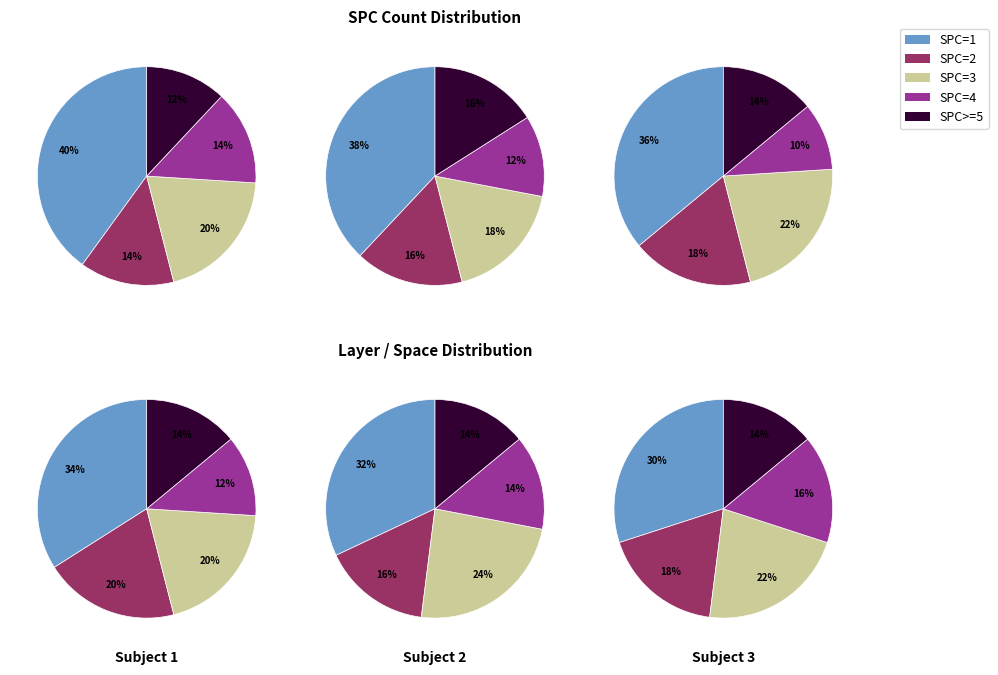

Does SPC_FAILING_ONLY=11 account for over 50% of the chart?

No